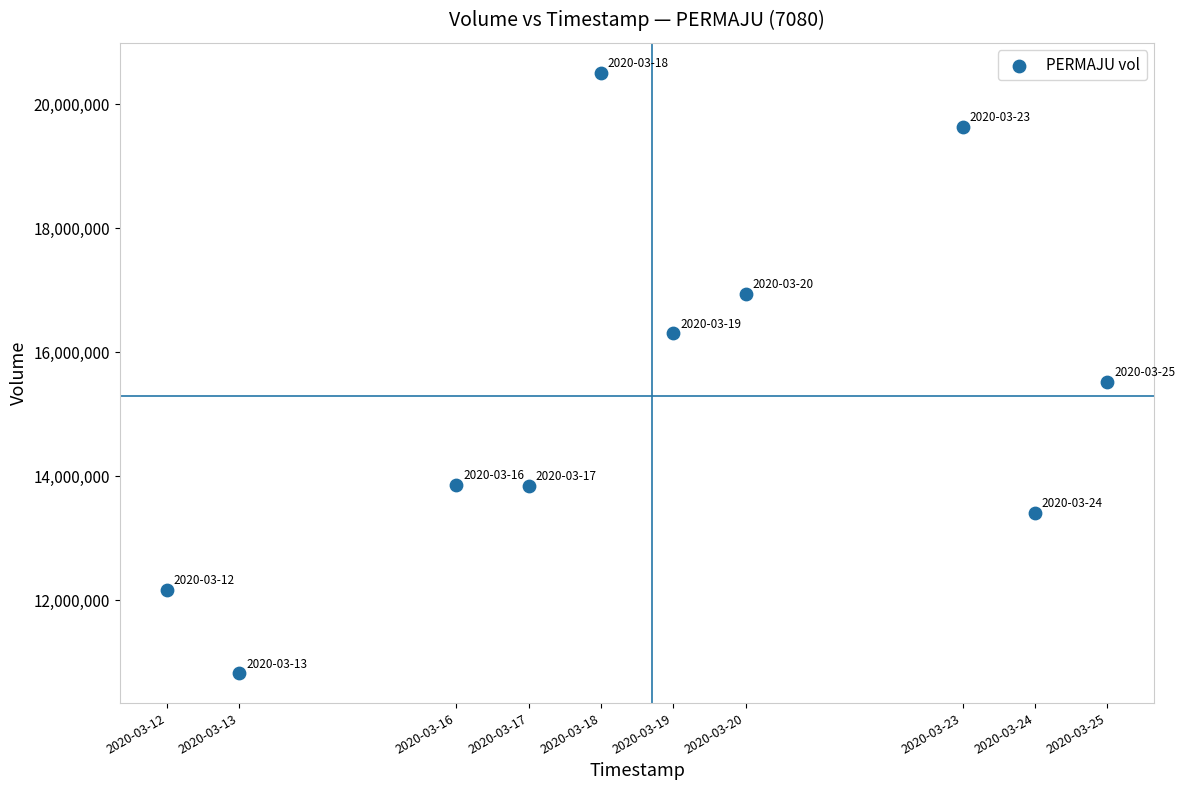

What Y value in the scatter plot is closest to 15664700?

15525500